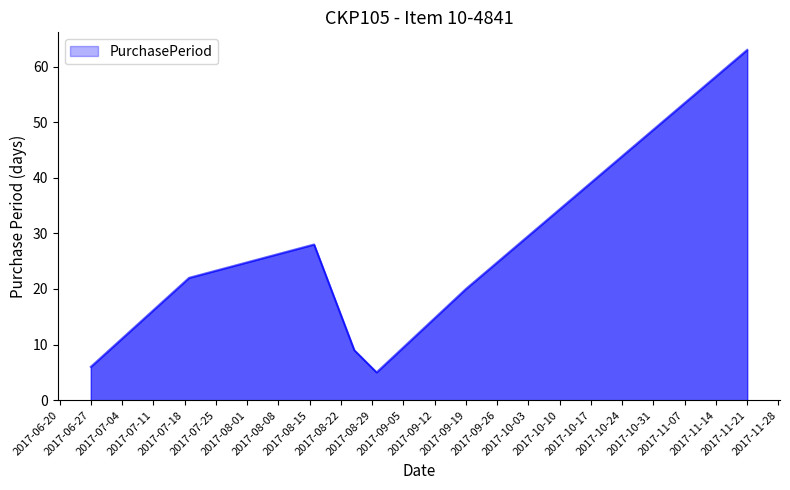

True or false: there are more than 1 points higher than both neighbors.

False